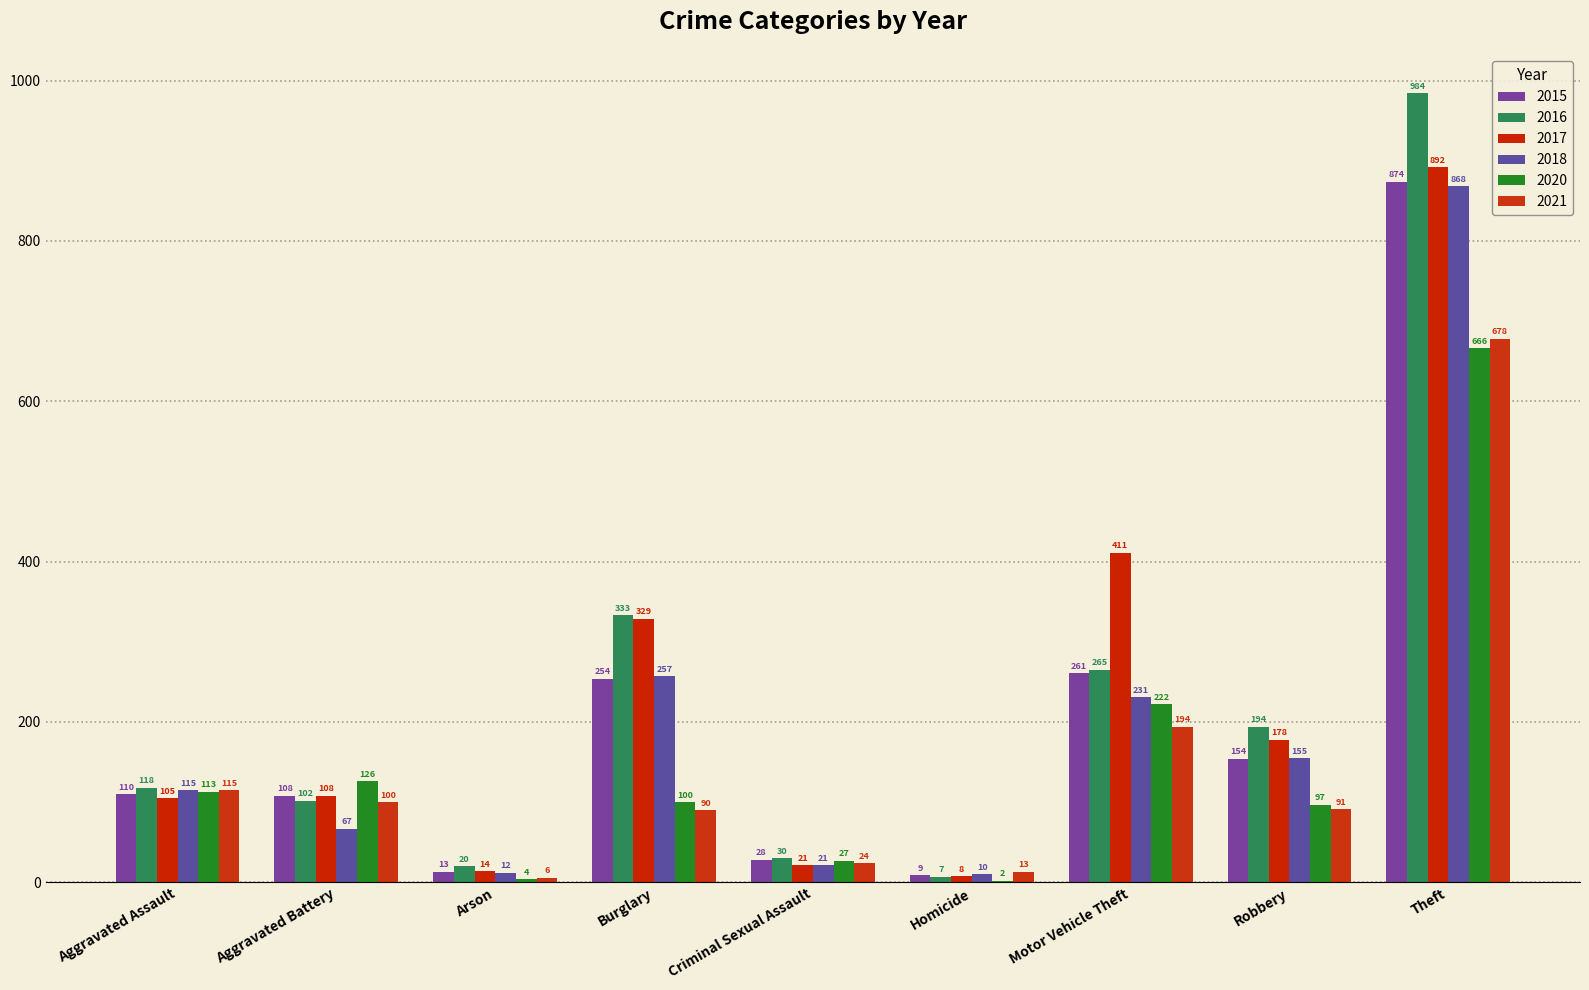

Are the bars grouped side by side (vs. stacked)?

Yes